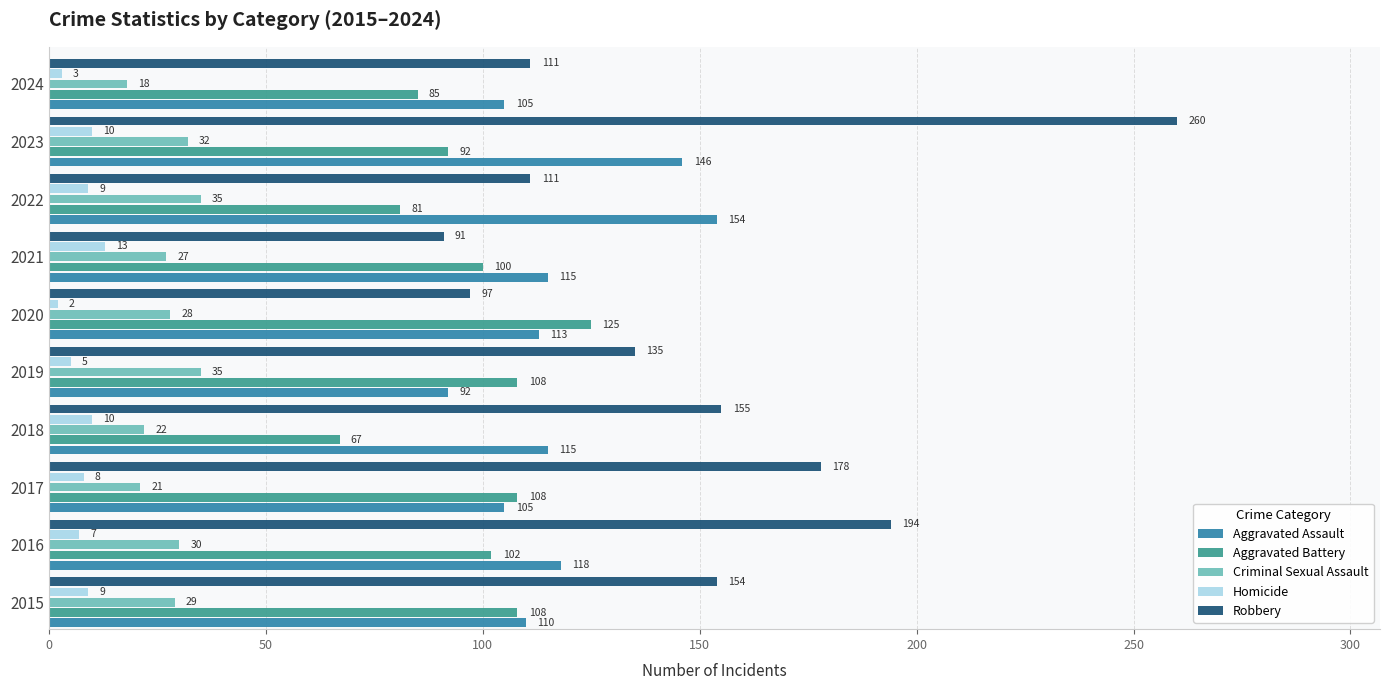

At how many categories does at least one series exceed 24?

10